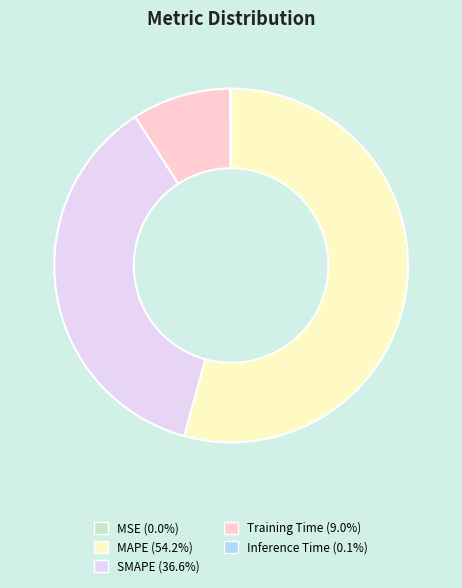

Do SMAPE and Training Time together represent more than half of the pie?

No